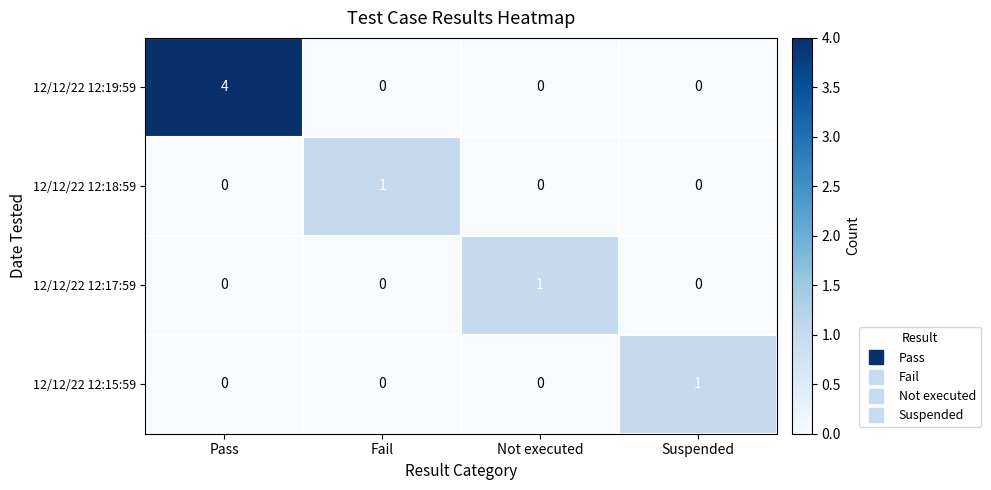

At which category is the sum across all series the highest?

Pass